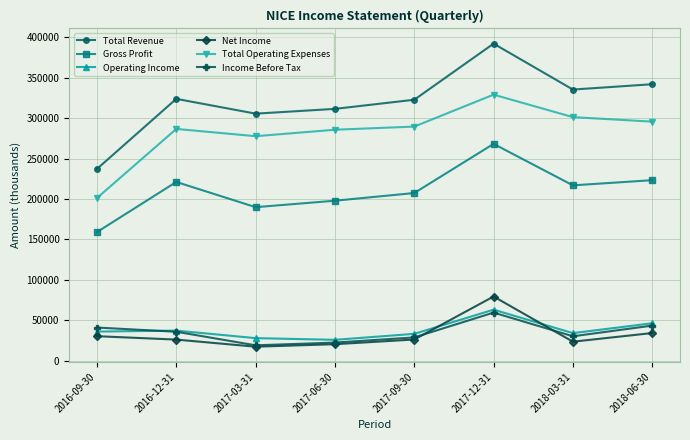

How many lines are shown in the chart?

6